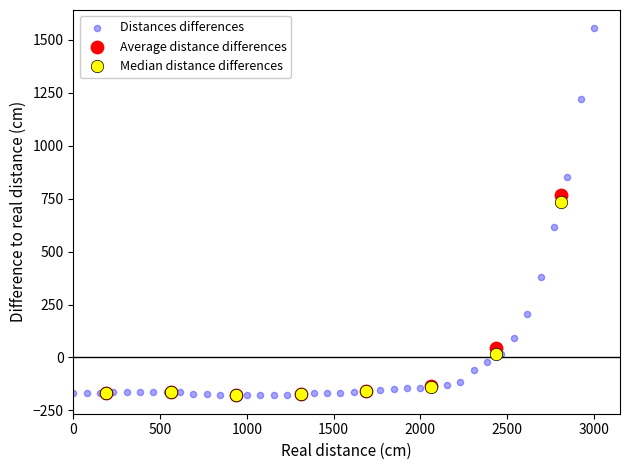

Which series contains the highest Y value?

Distances differences